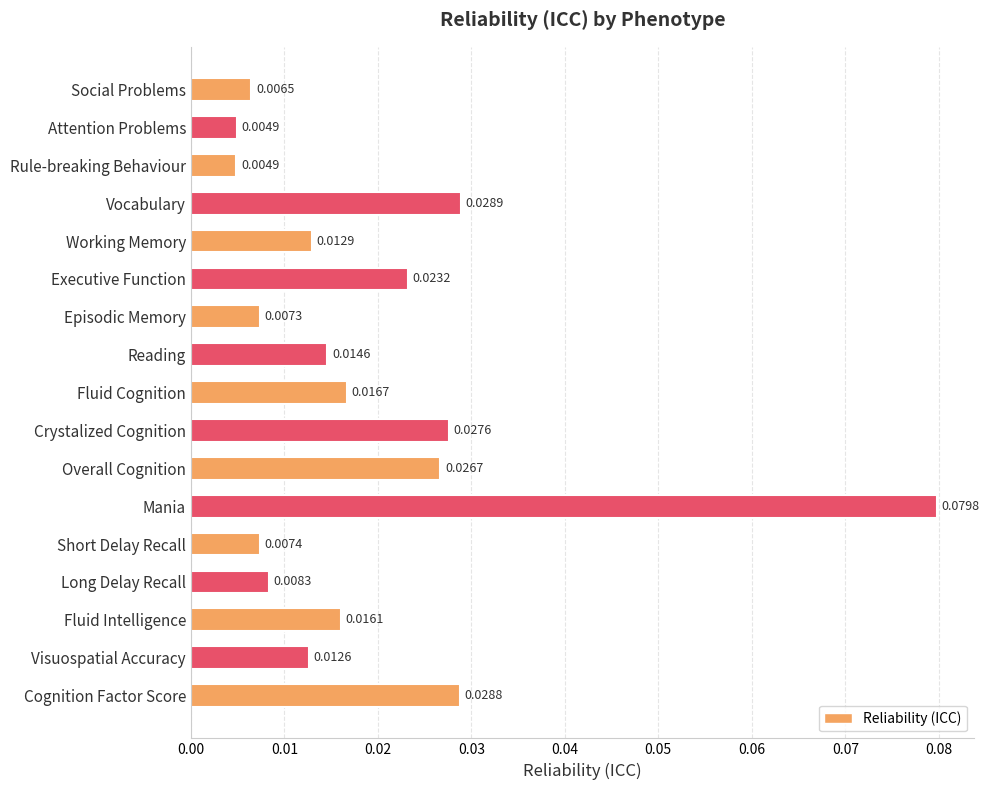

How many bars are there in total?

17